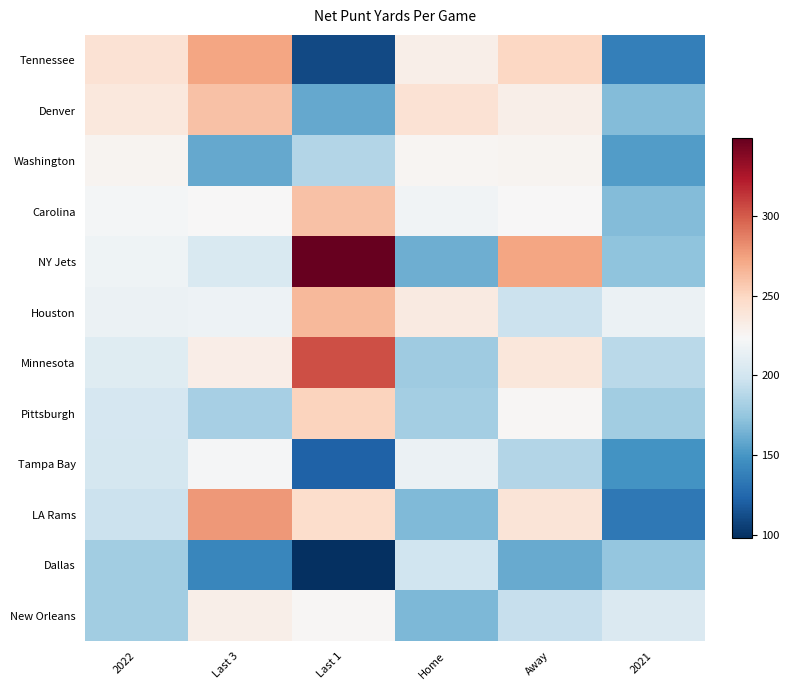

Which series has the largest range (max minus min)?

NY Jets